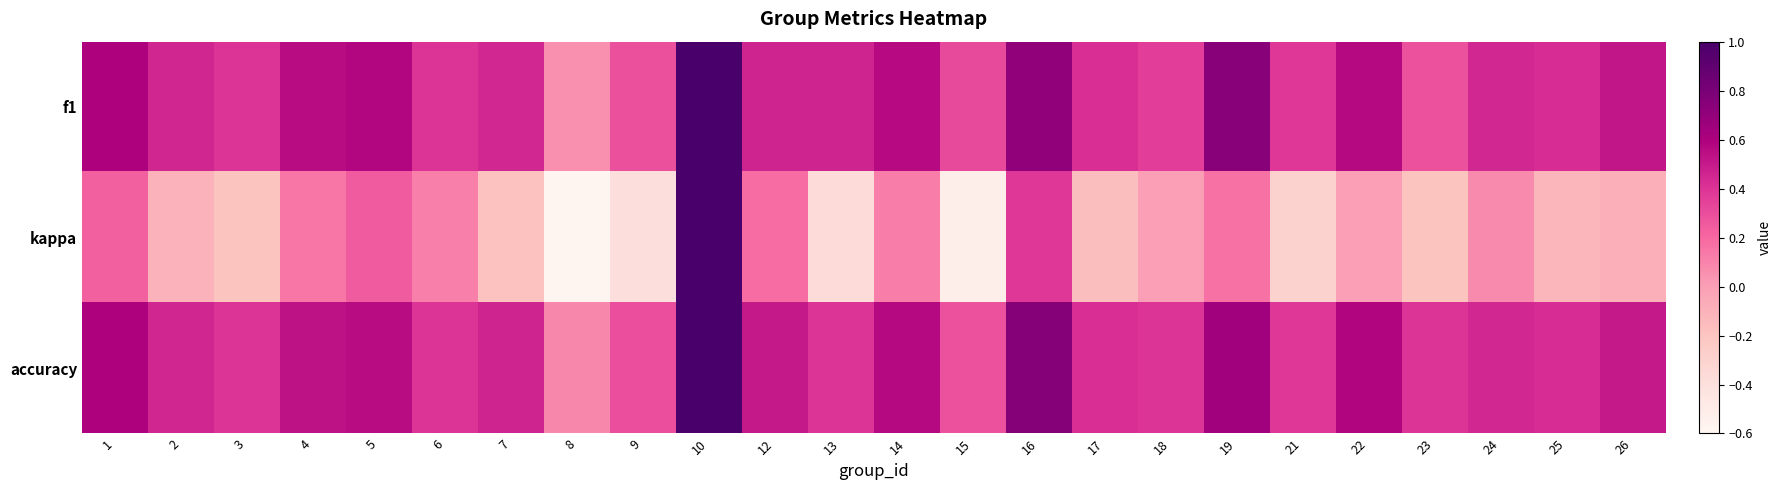

Between 16 and 8, which is larger?

16